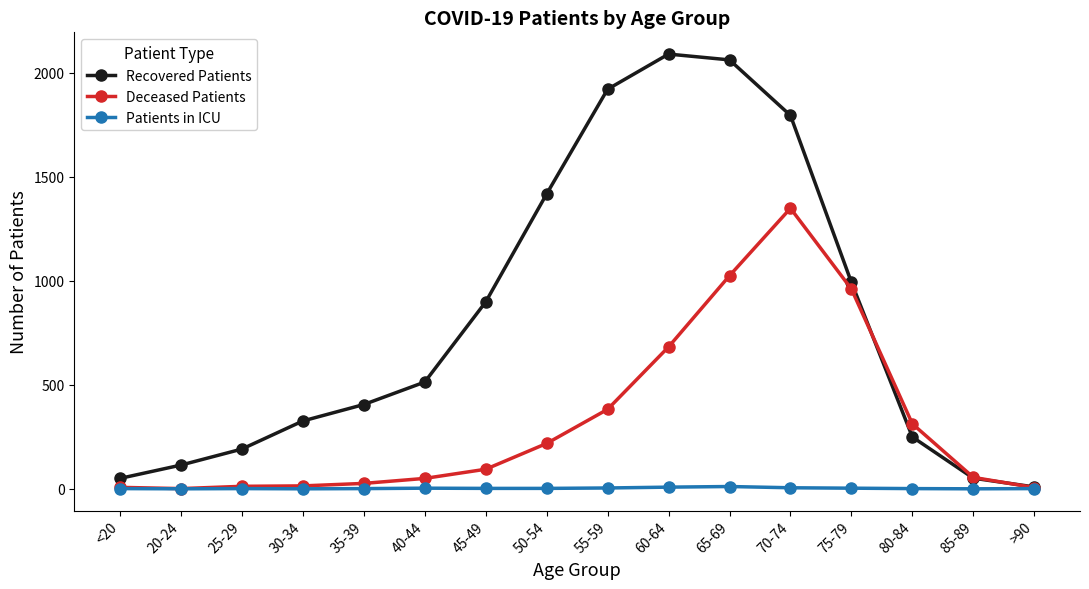

Between 35-39 and >90, which series saw the biggest shift?

Recovered Patients